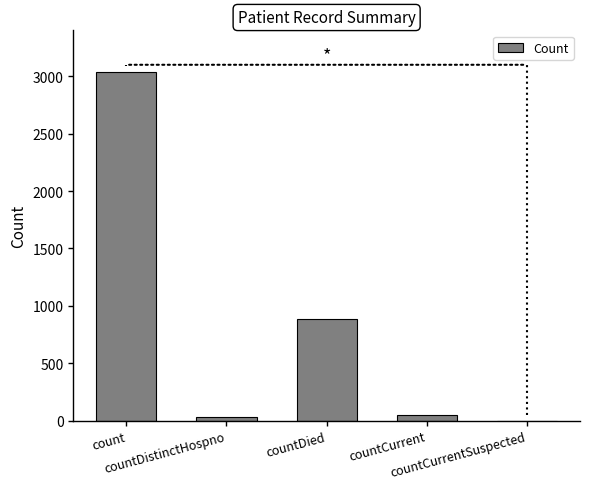

What is the difference between the values at countDistinctHospno and countDied?

850